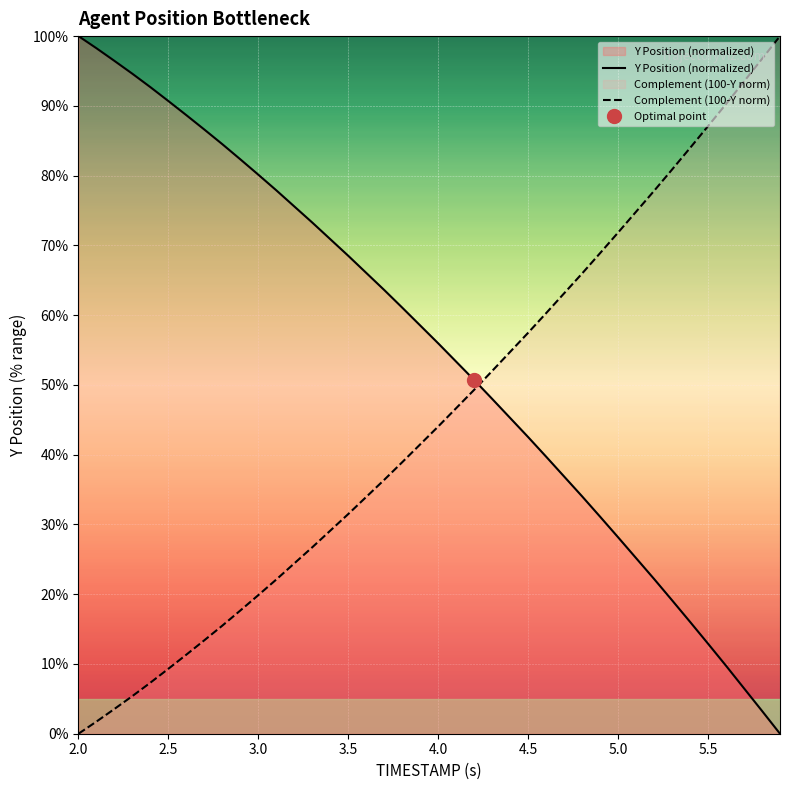

Is it true that Y Position (normalized) equals 28.2 at 5.0?

True